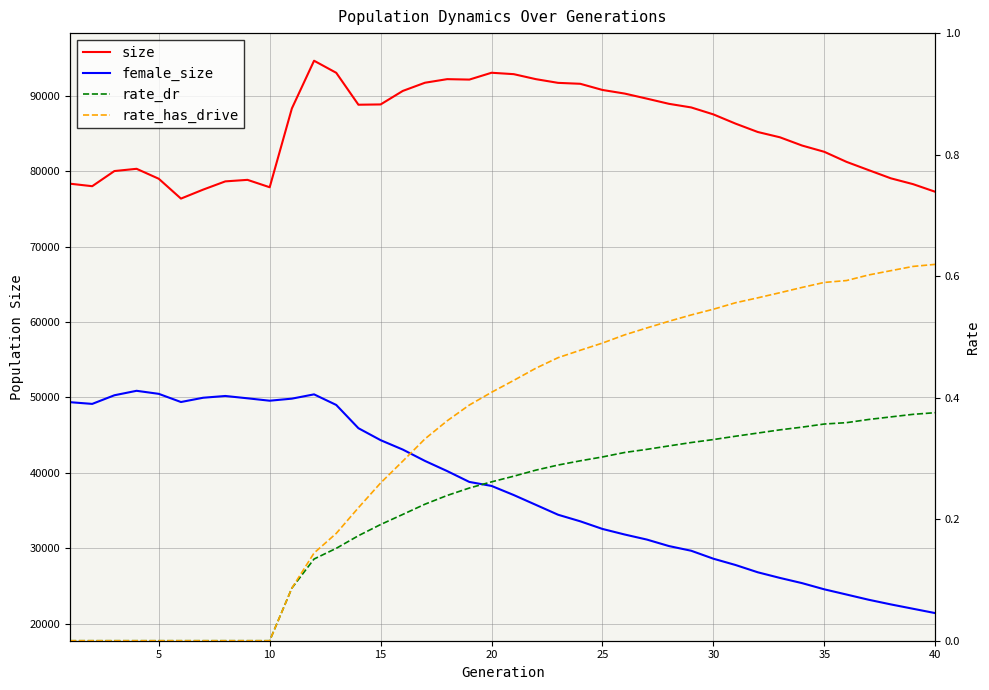

What are all the series names shown in the legend?

size, female_size, rate_dr, rate_has_drive